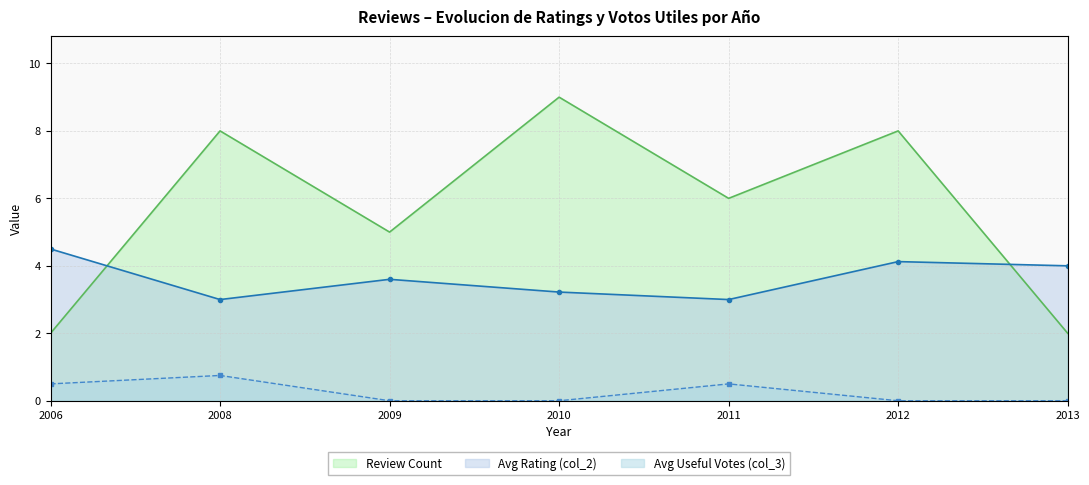

Where is Rating (col_2) nearest to the value 2?

2011